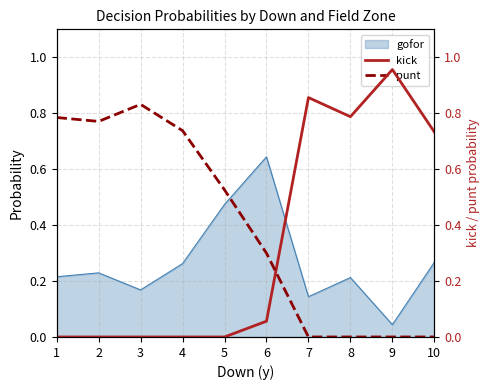

True or false: kick has a value of 1.5 at 7.

False